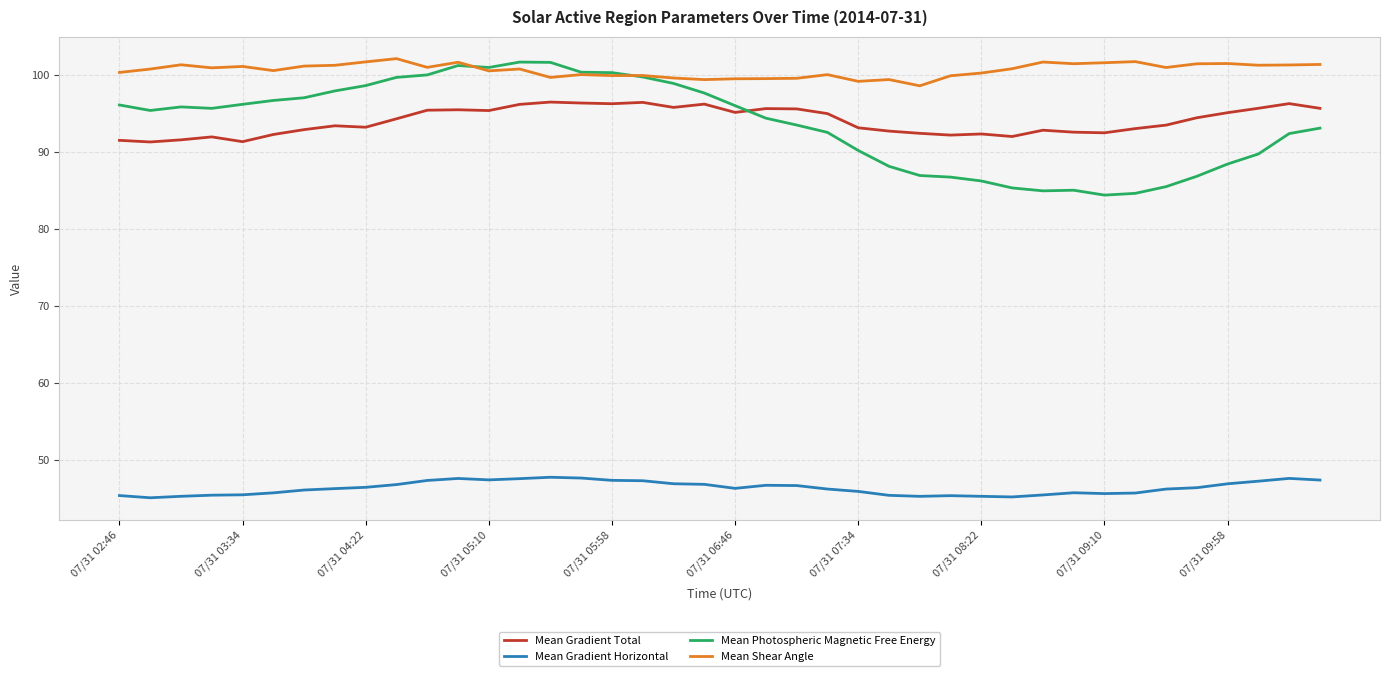

How many intersections are there between Mean Shear Angle and Mean Photospheric Magnetic Free Energy?

2